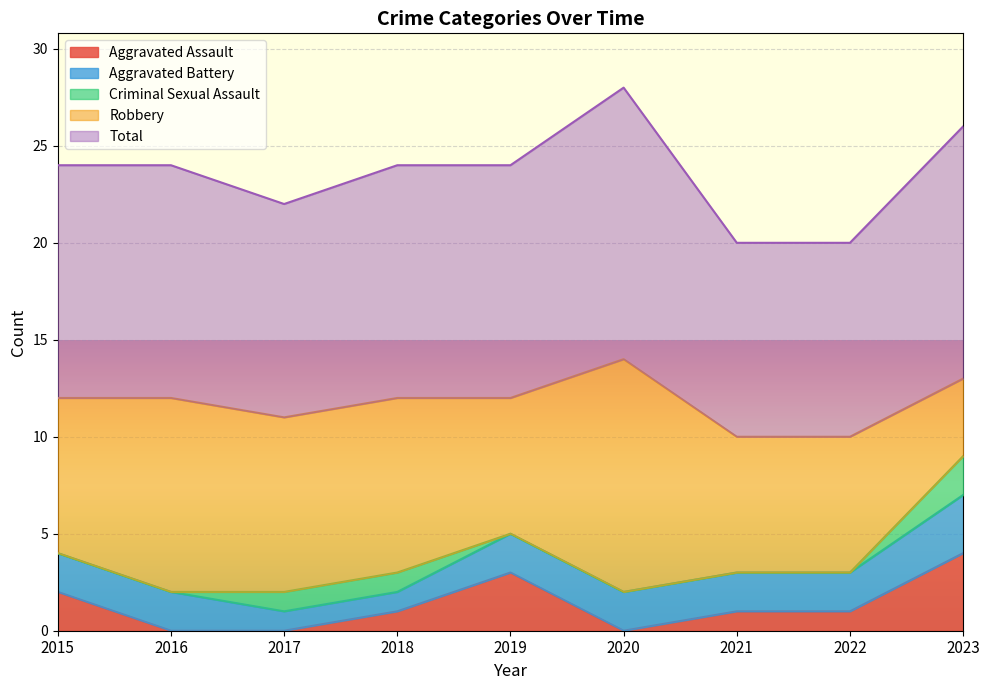

What is the total value across all series at 2023?

26